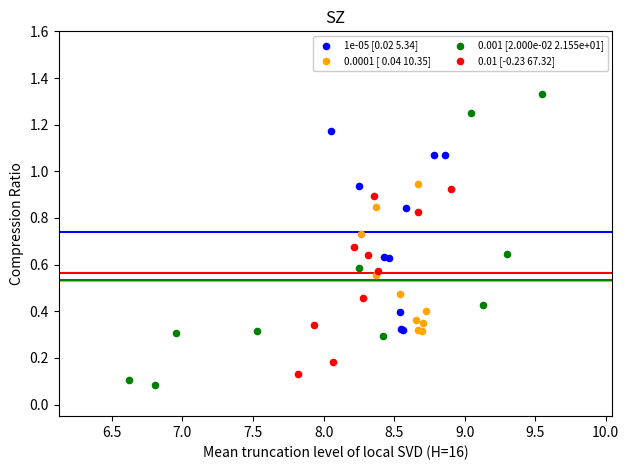

Which series reaches the maximum Y coordinate?

0.001 [2.000e-02 2.155e+01]